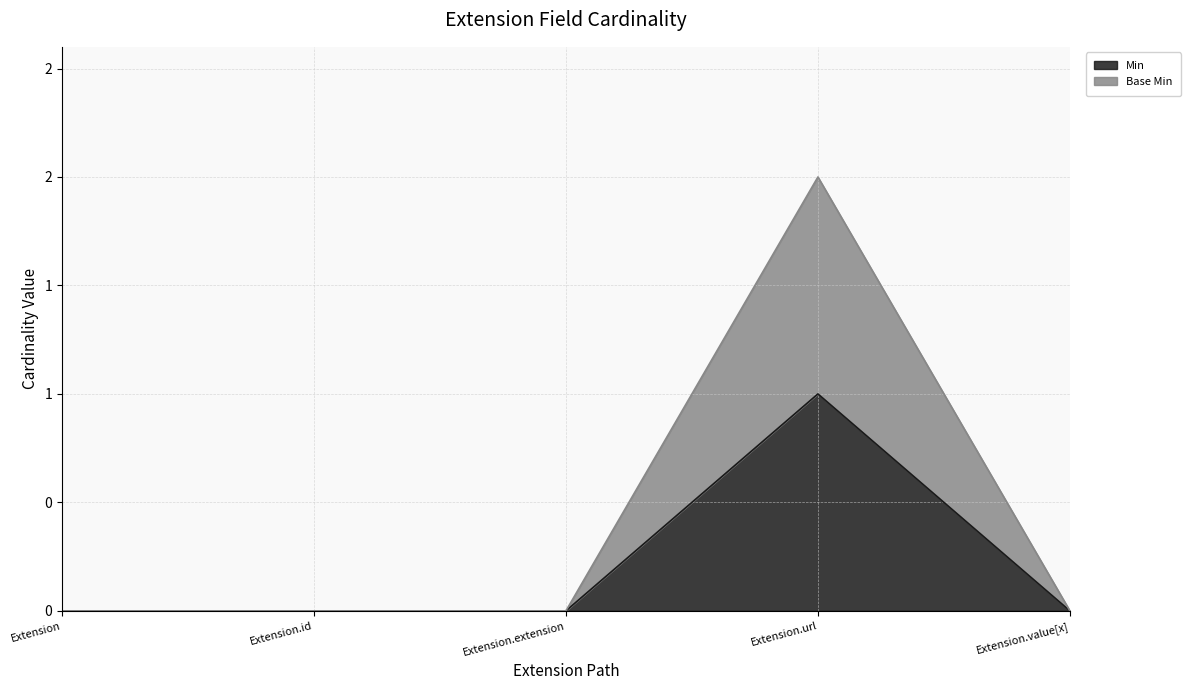

True or false: Min and Base Min cross at least once.

False